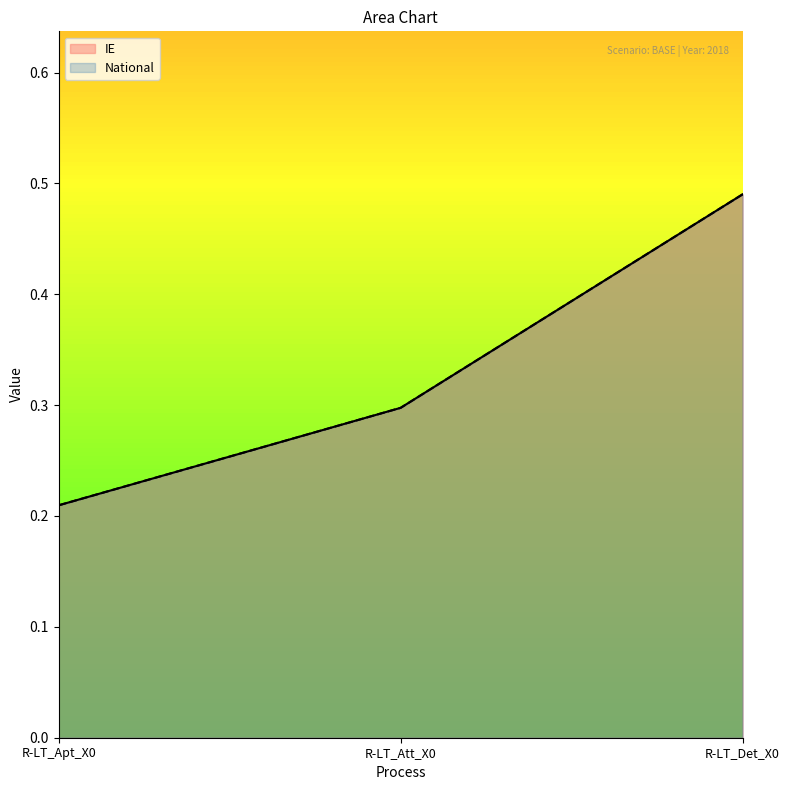

Reading left to right, what are all the values shown in this chart?

IE: R-LT_Apt_X0=0.2	R-LT_Att_X0=0.3	R-LT_Det_X0=0.5
National: R-LT_Apt_X0=0.2	R-LT_Att_X0=0.3	R-LT_Det_X0=0.5